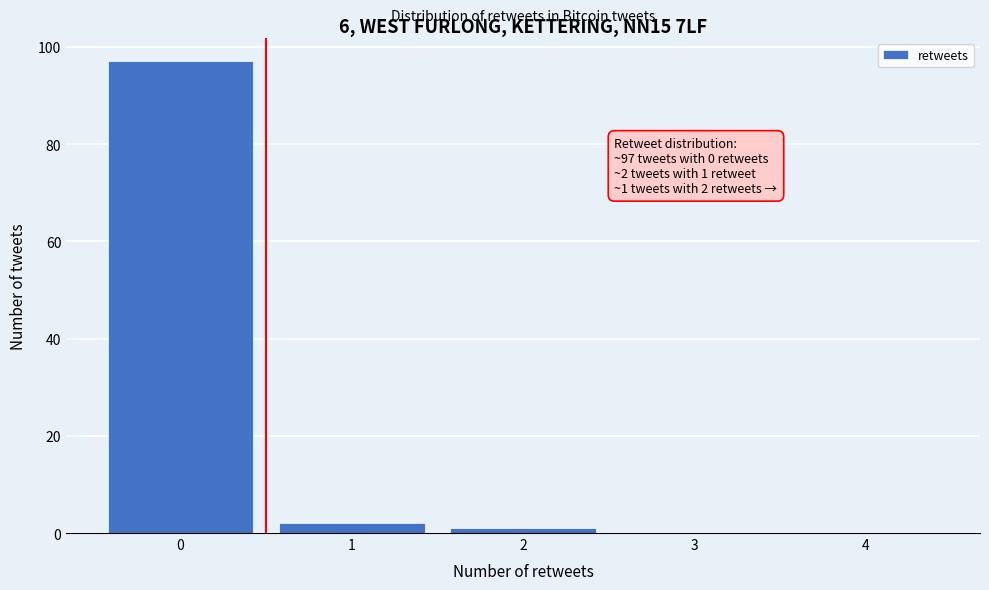

Reading left to right, extract all data points from this chart.

0=97	1=2	2=1	3=0	4=0